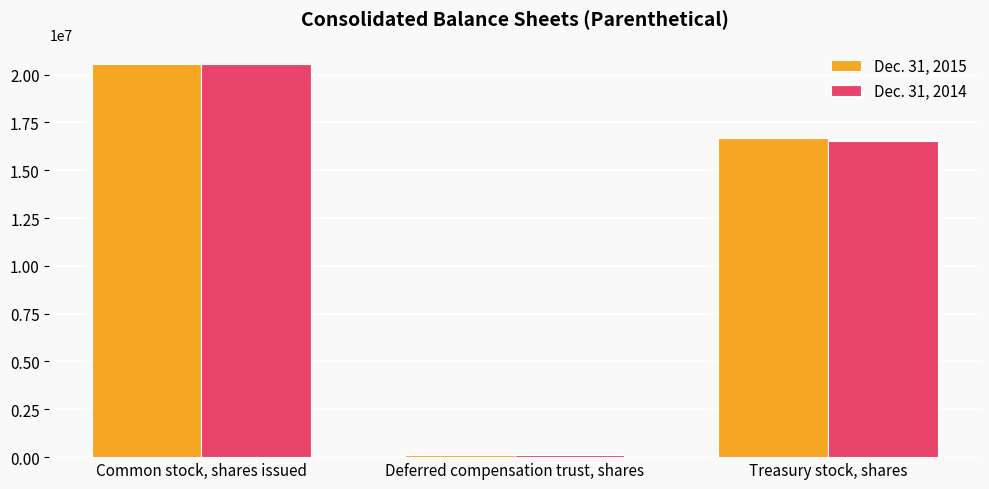

What position from the right is Common stock, shares issued?

3